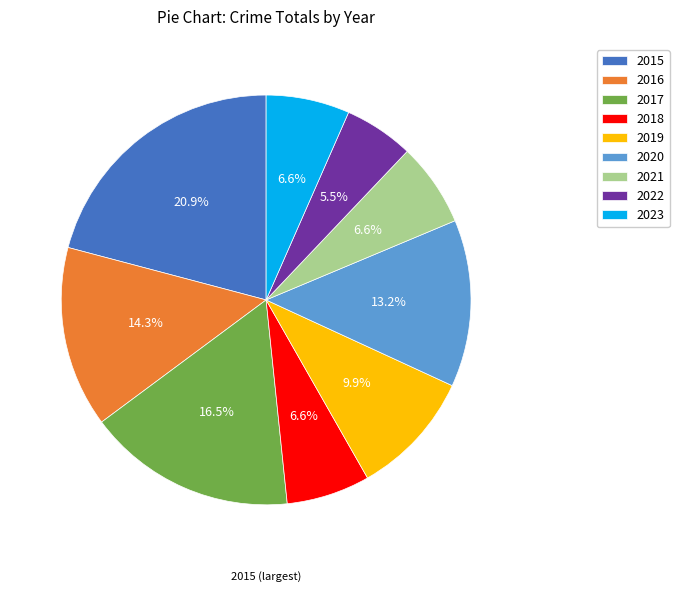

Does 2017 account for over 50% of the chart?

No